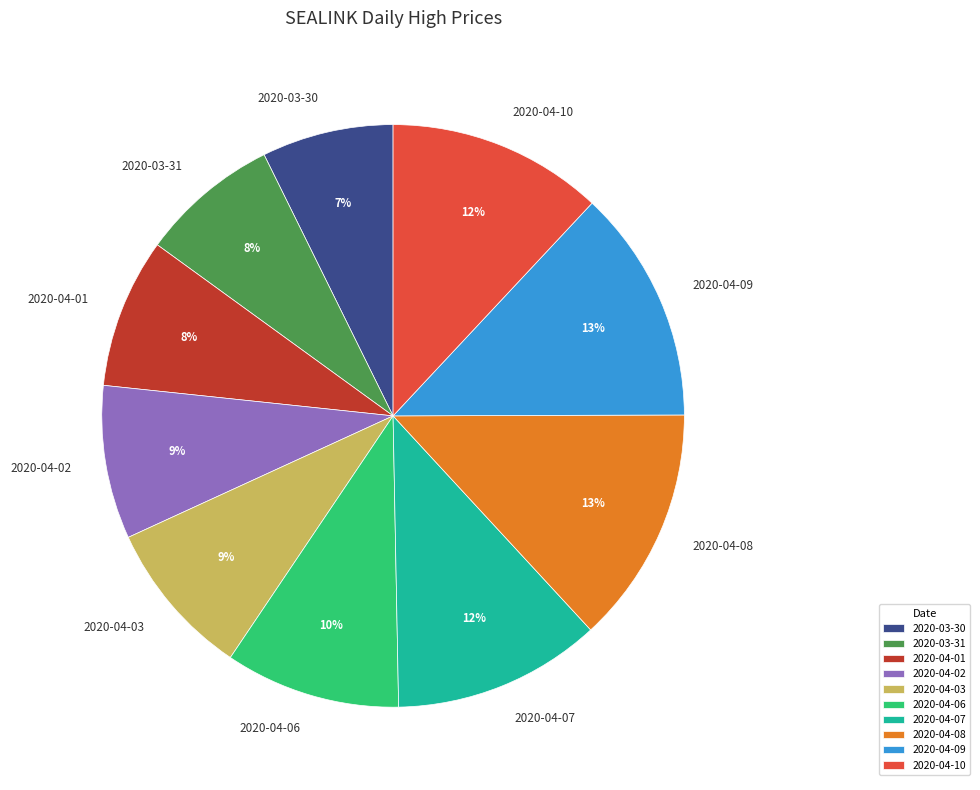

Between 2020-04-07 and 2020-04-06, which is larger?

2020-04-07